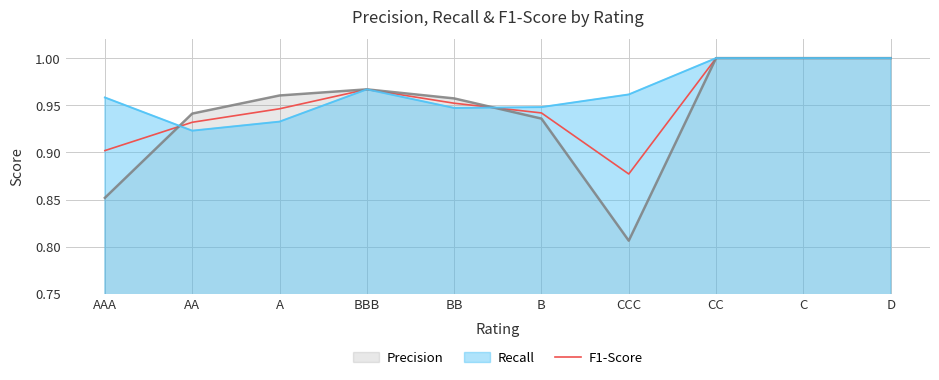

True or false: the data shows 0.4 at D.

False